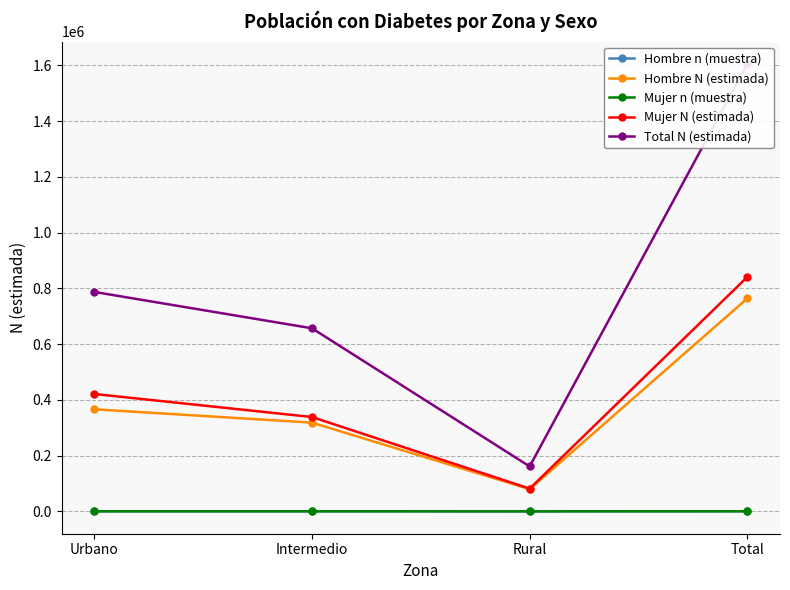

At which category is the sum across all series the highest?

Total